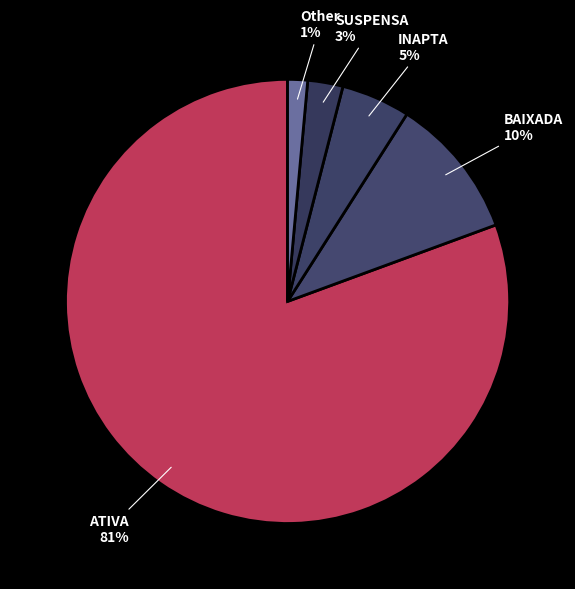

True or false: SUSPENSA accounts for 3% of the total.

True